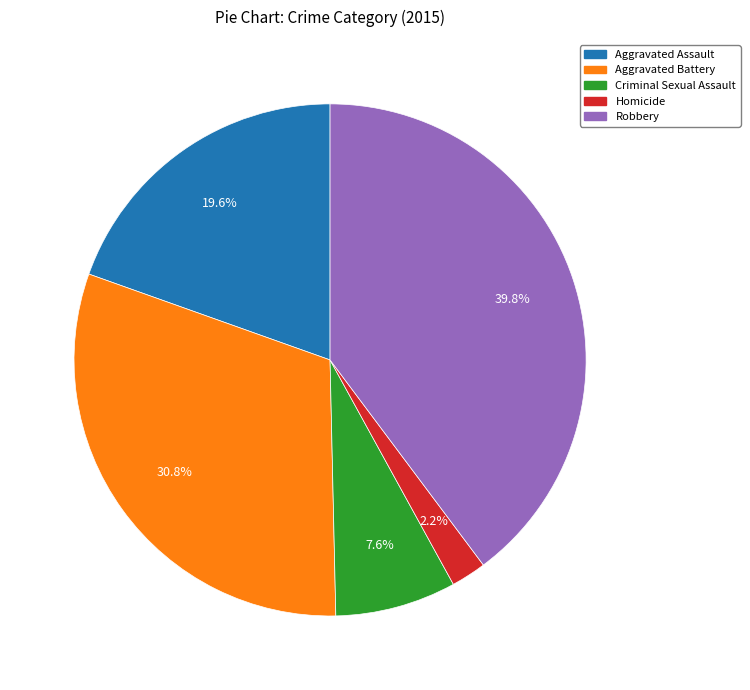

What percentage is NOT represented by Aggravated Battery?

69.2%